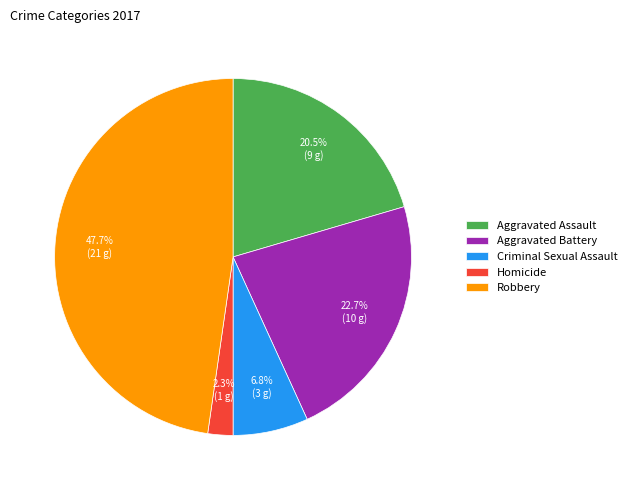

To the nearest percent, what is the combined percentage of Aggravated Battery and Criminal Sexual Assault?

30%